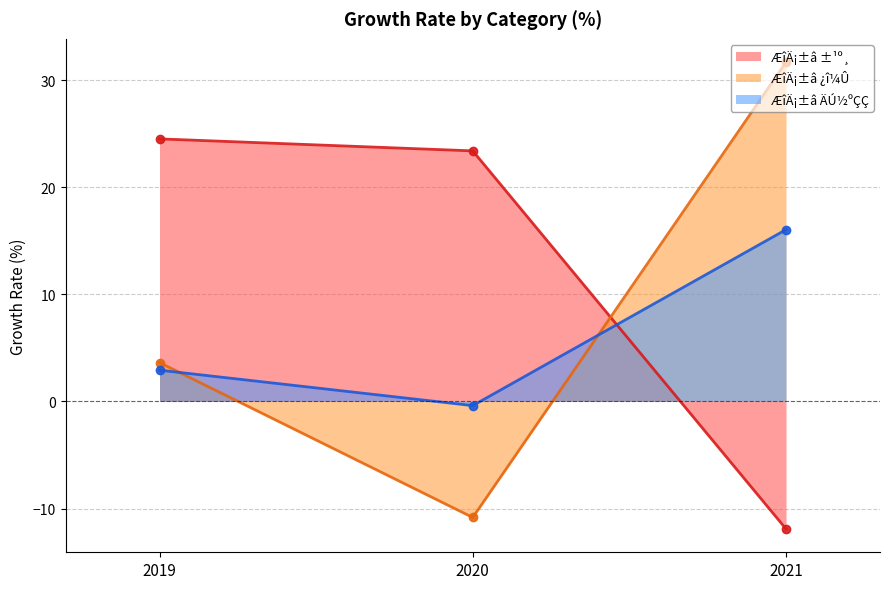

Does the chart have visible grid lines?

Yes